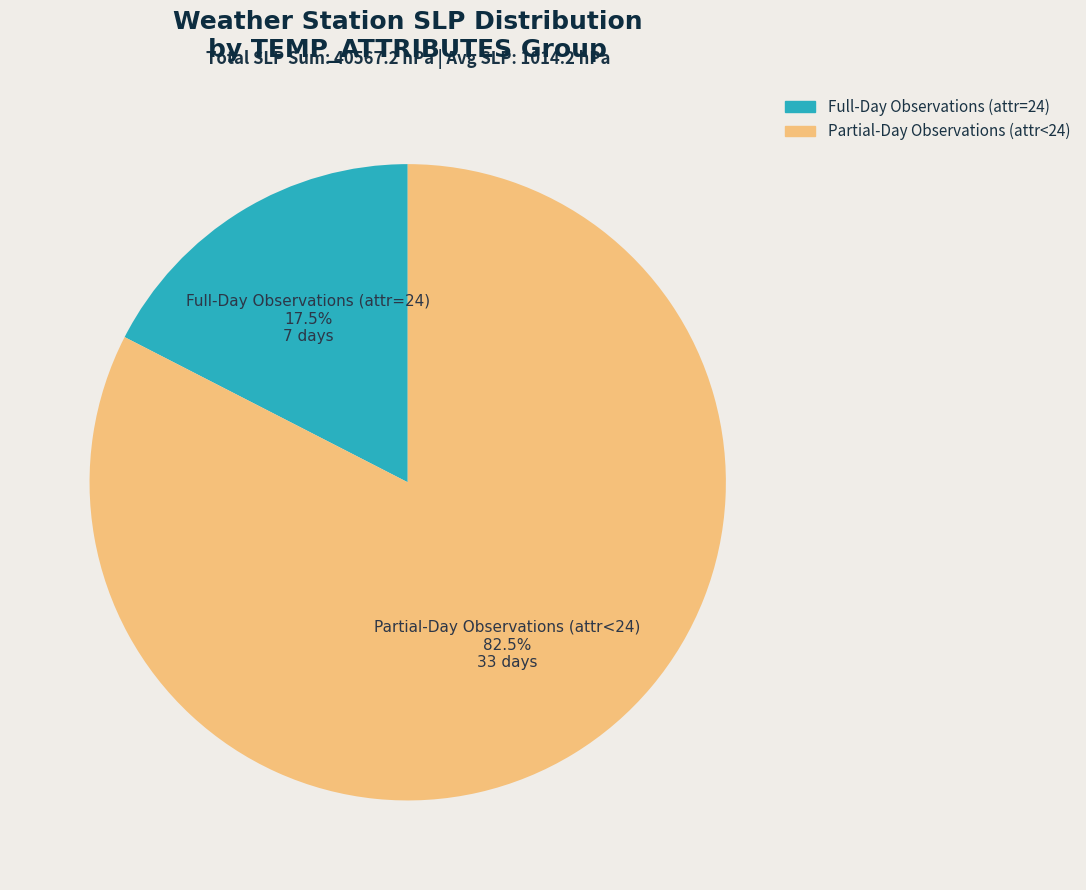

What percentage is NOT represented by Full-Day Observations (attr=24)?

82.5%